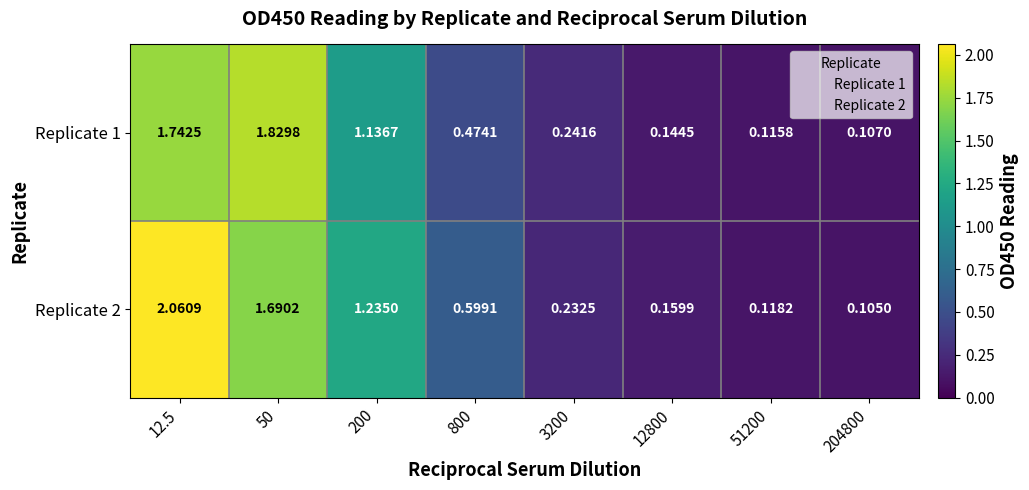

Which category has the highest value across all series?

12.5